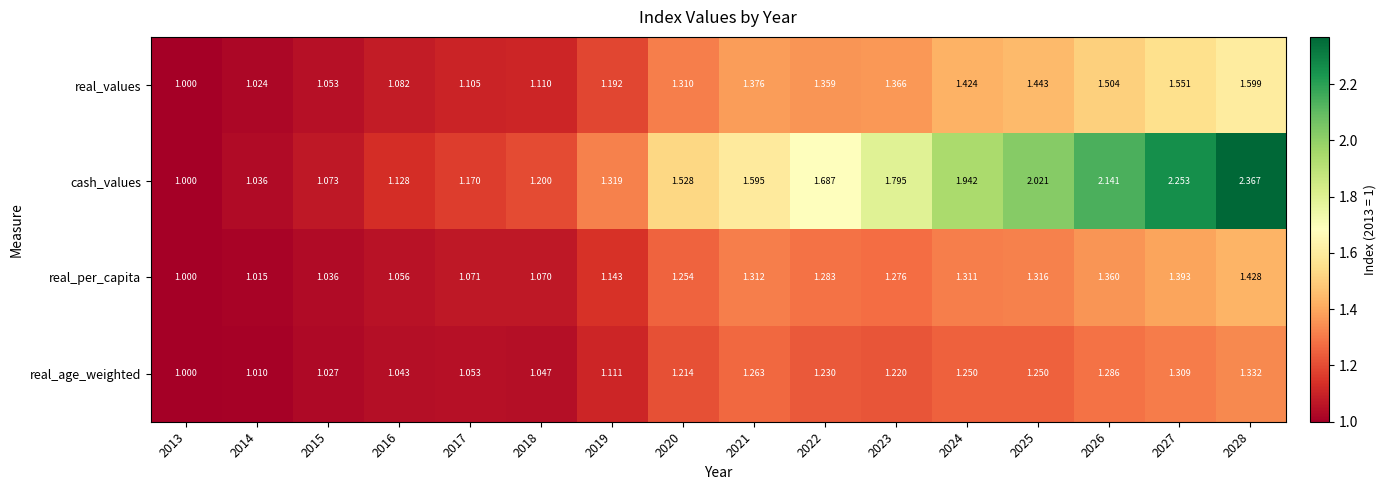

At 2015, list the series in order from largest to smallest.

cash_values, real_values, real_per_capita, real_age_weighted